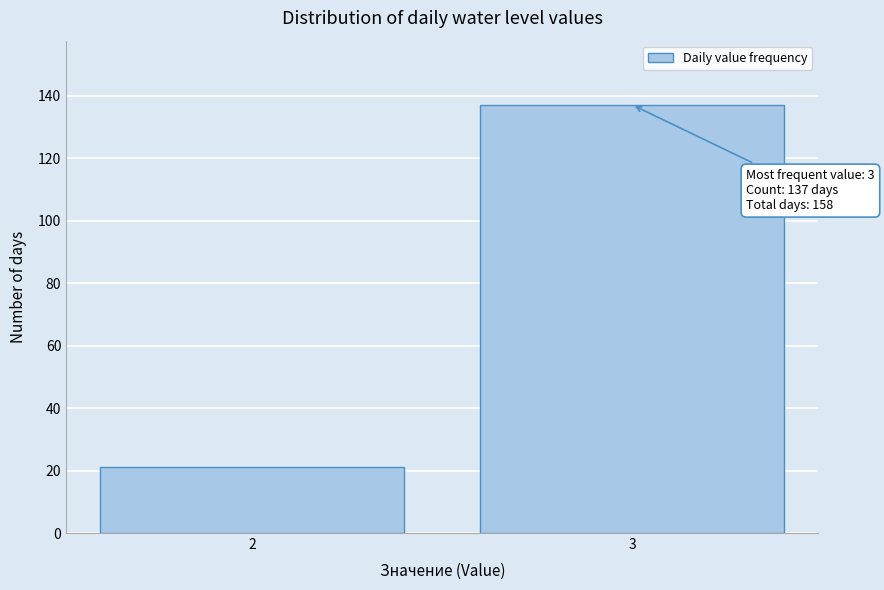

Reading left to right, extract all data points from this chart.

2=21	3=137